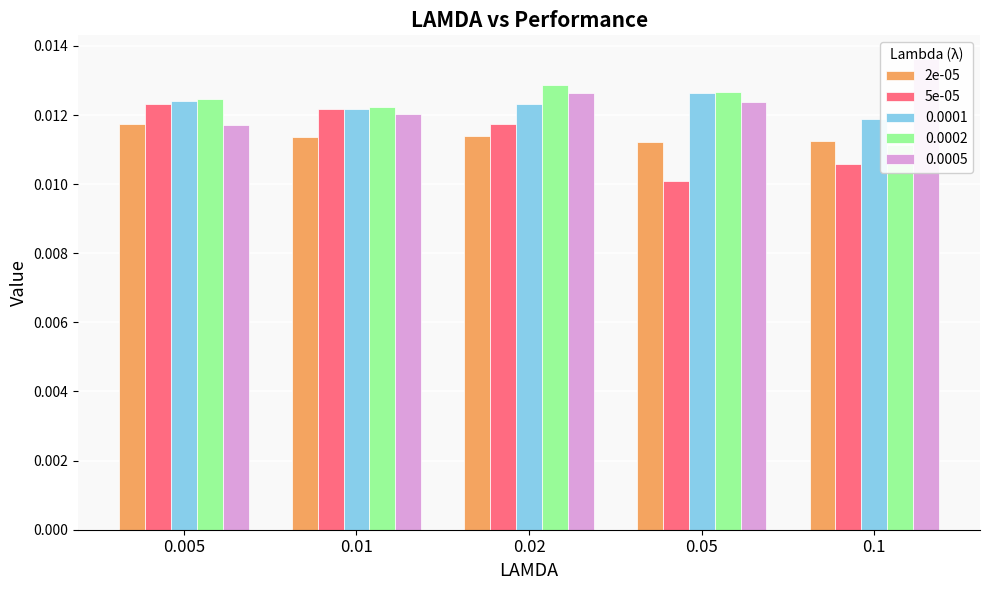

Which series changed the most between 0.005 and 0.1?

5e-05